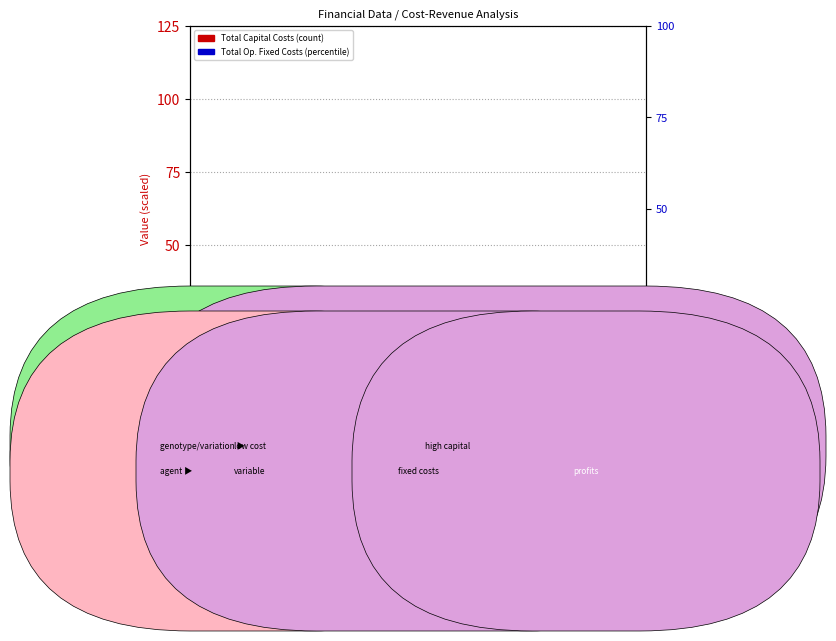

Does the chart contain stacked bars?

No